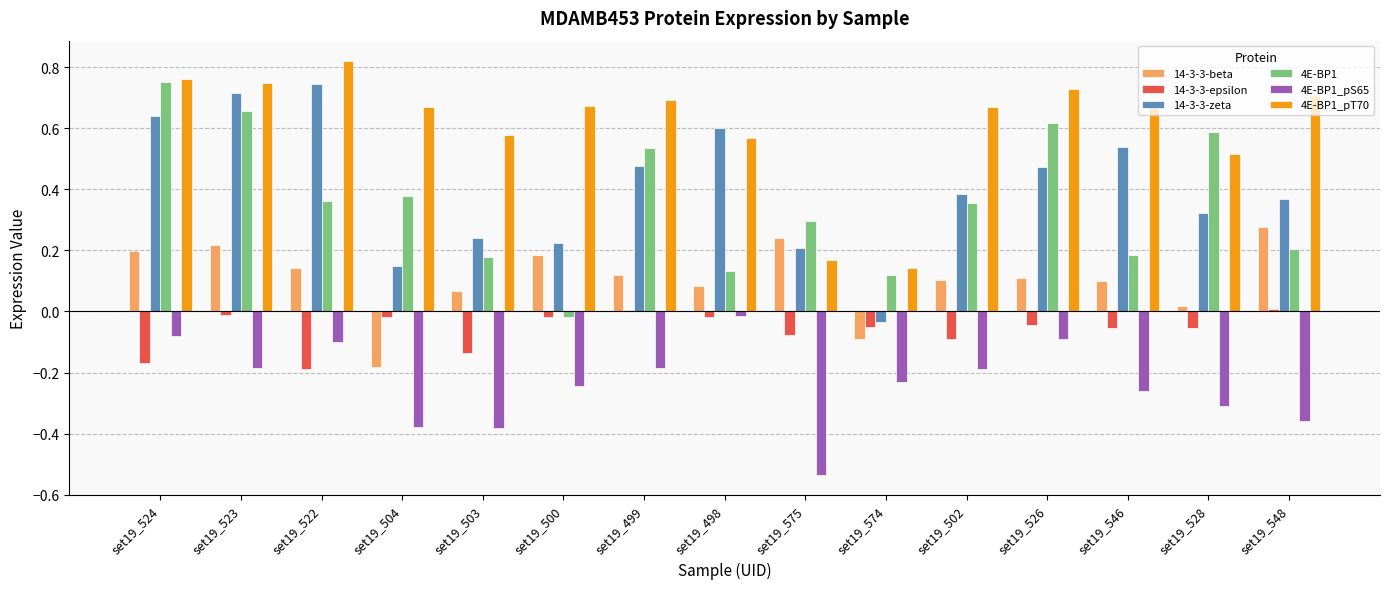

What is the label of the 3rd bar from the left?

set19_522